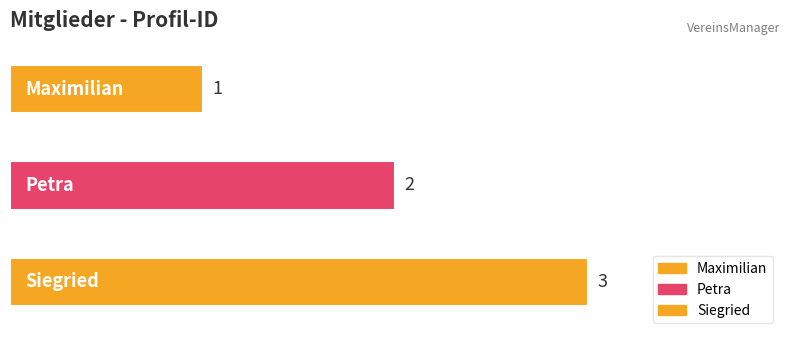

What is the label of the 3rd bar from the right?

Maximilian